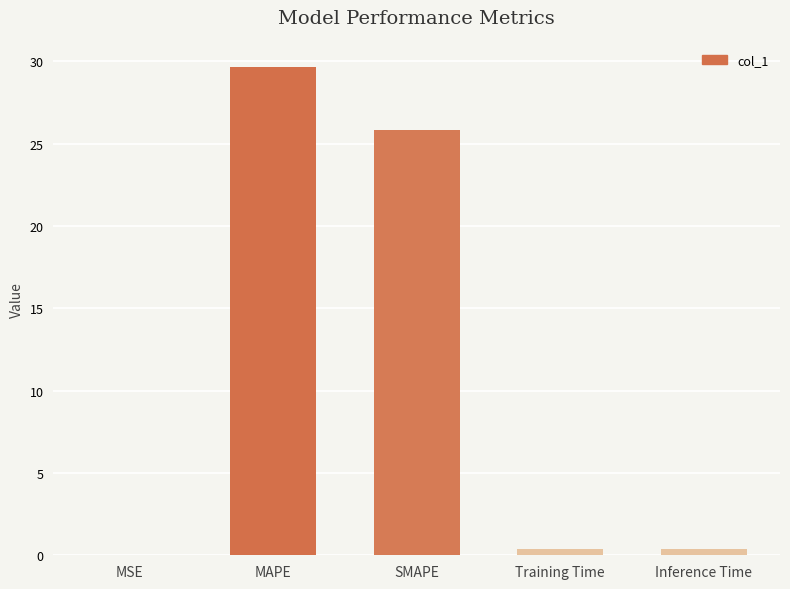

Where is the data nearest to the value 14?

SMAPE